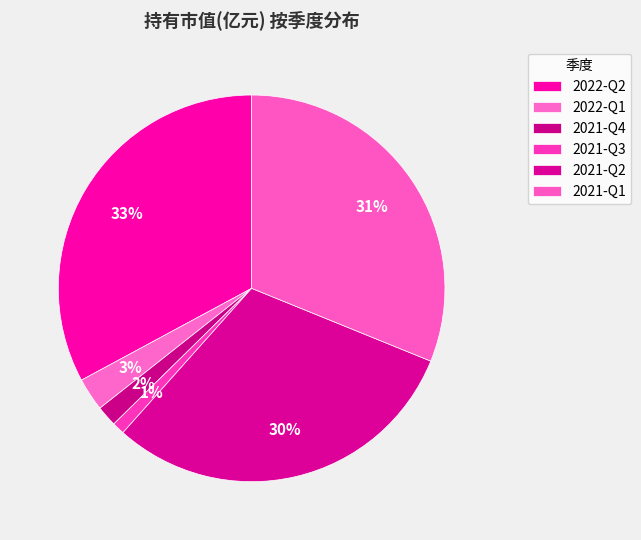

To the nearest percent, what percentage of the pie is 2022-Q2?

33%